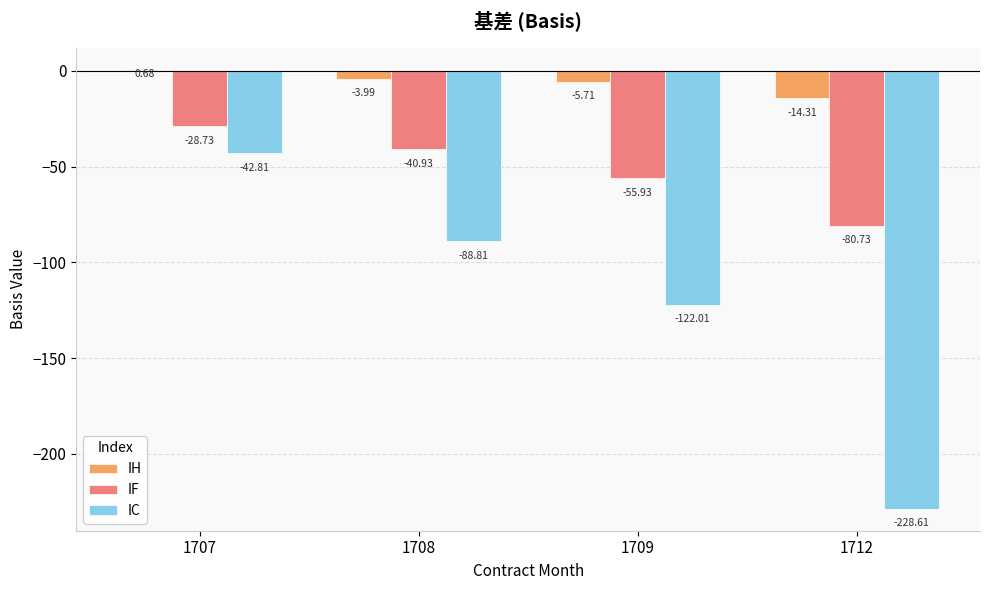

How many series are shown in this chart?

3